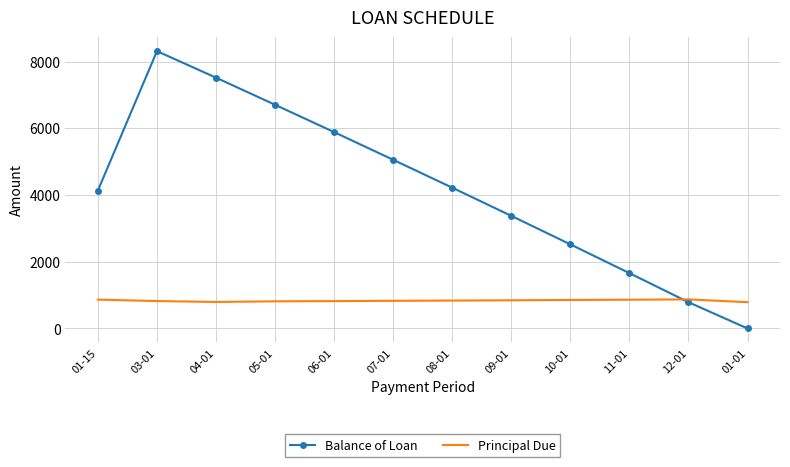

Which series has the widest spread of values?

Balance of Loan